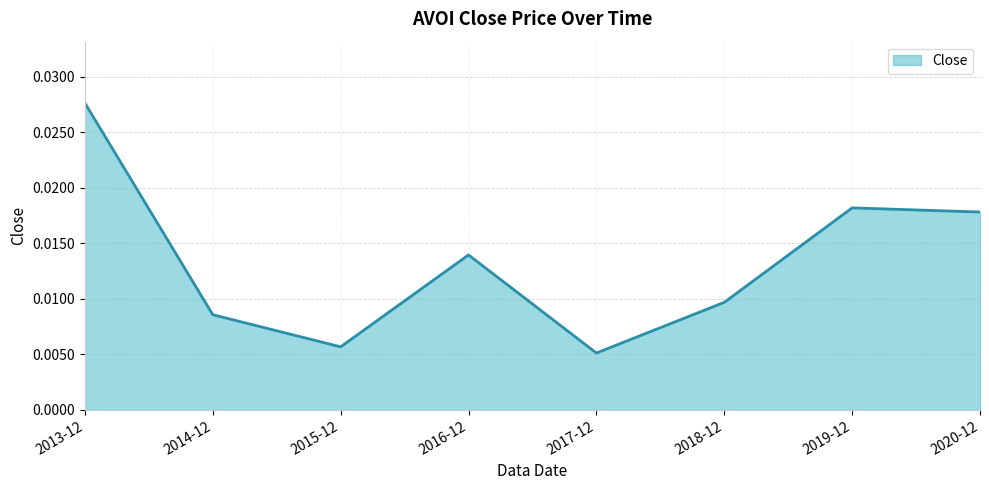

At which category does the chart reach its peak across all series?

2013-12